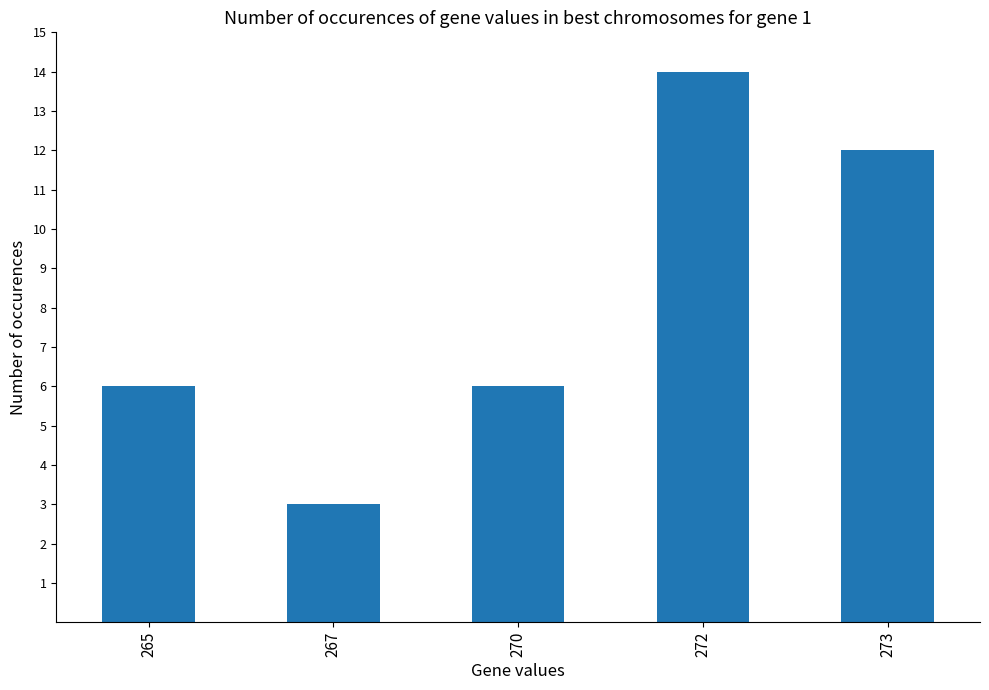

What is the value of the 3rd bar from the left?

6